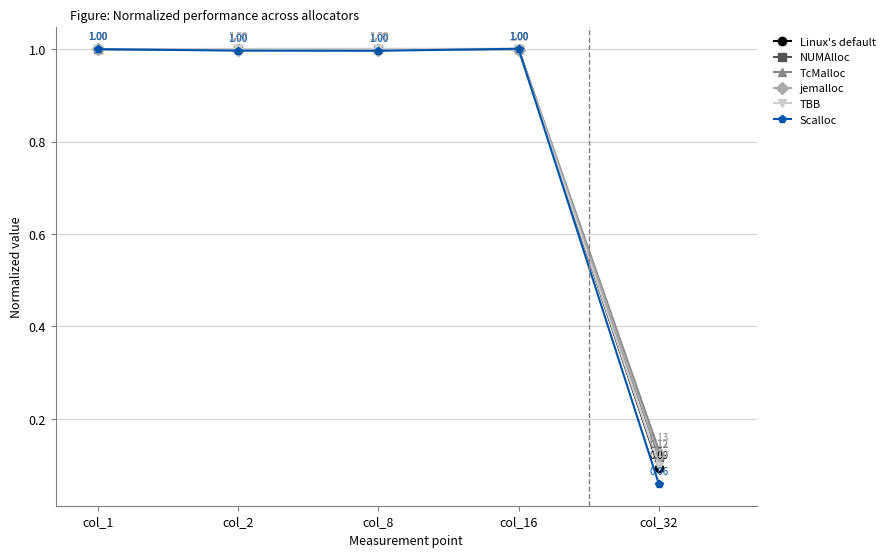

Reading left to right, what are all the values shown in this chart?

Linux's default: col_1=1.0	col_2=1.0	col_8=1.0	col_16=1.0	col_32=0.1
NUMAlloc: col_1=1.0	col_2=1.0	col_8=1.0	col_16=1.0	col_32=0.1
TcMalloc: col_1=1.0	col_2=1.0	col_8=1.0	col_16=1.0	col_32=0.1
jemalloc: col_1=1.0	col_2=1.0	col_8=1.0	col_16=1.0	col_32=0.1
TBB: col_1=1.0	col_2=1.0	col_8=1.0	col_16=1.0	col_32=0.1
Scalloc: col_1=1.0	col_2=1.0	col_8=1.0	col_16=1.0	col_32=0.1